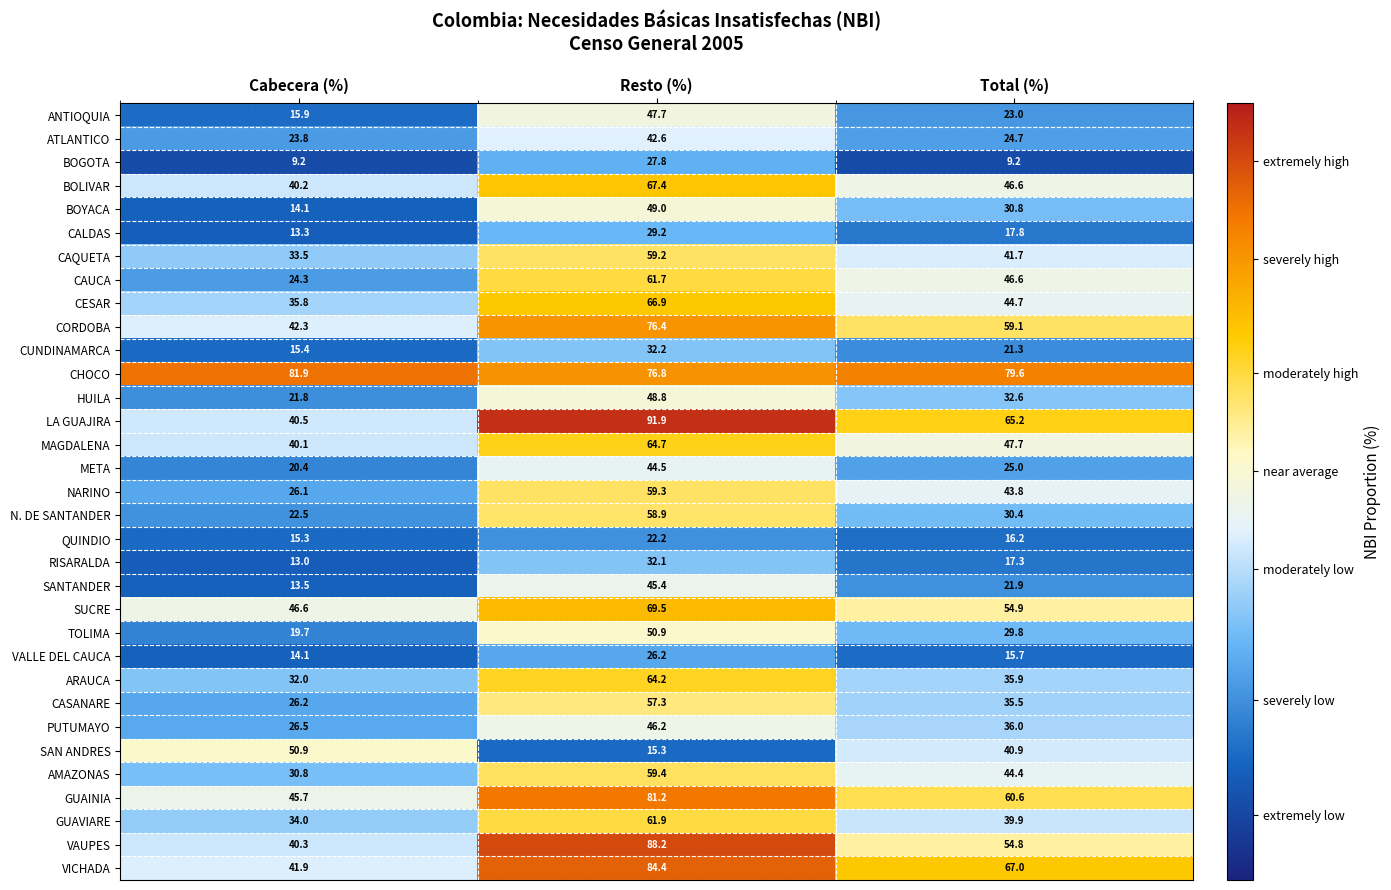

Where is ANTIOQUIA nearest to the value 31?

Total (%)